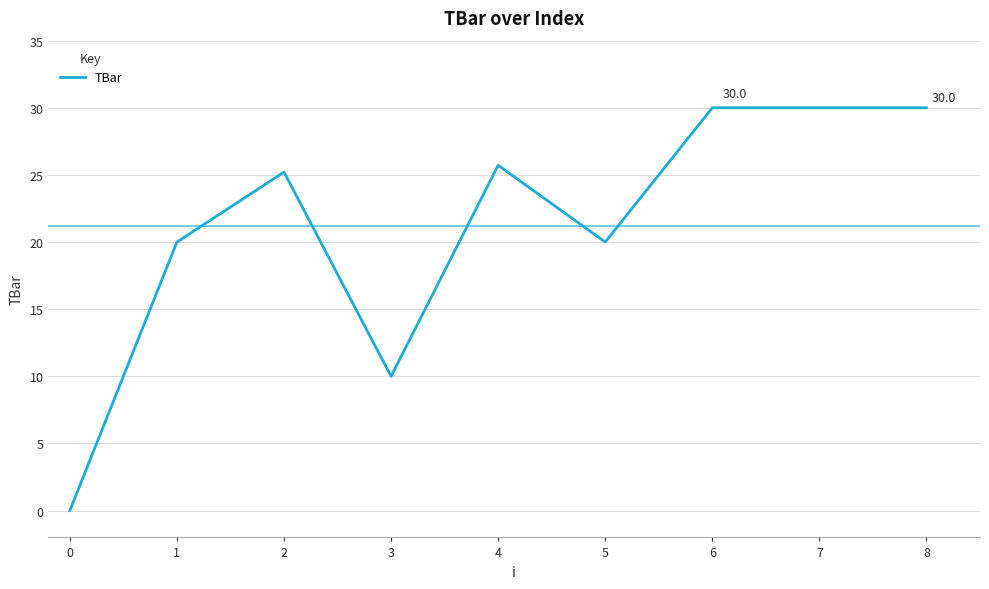

At which label does the data first exceed 25?

2